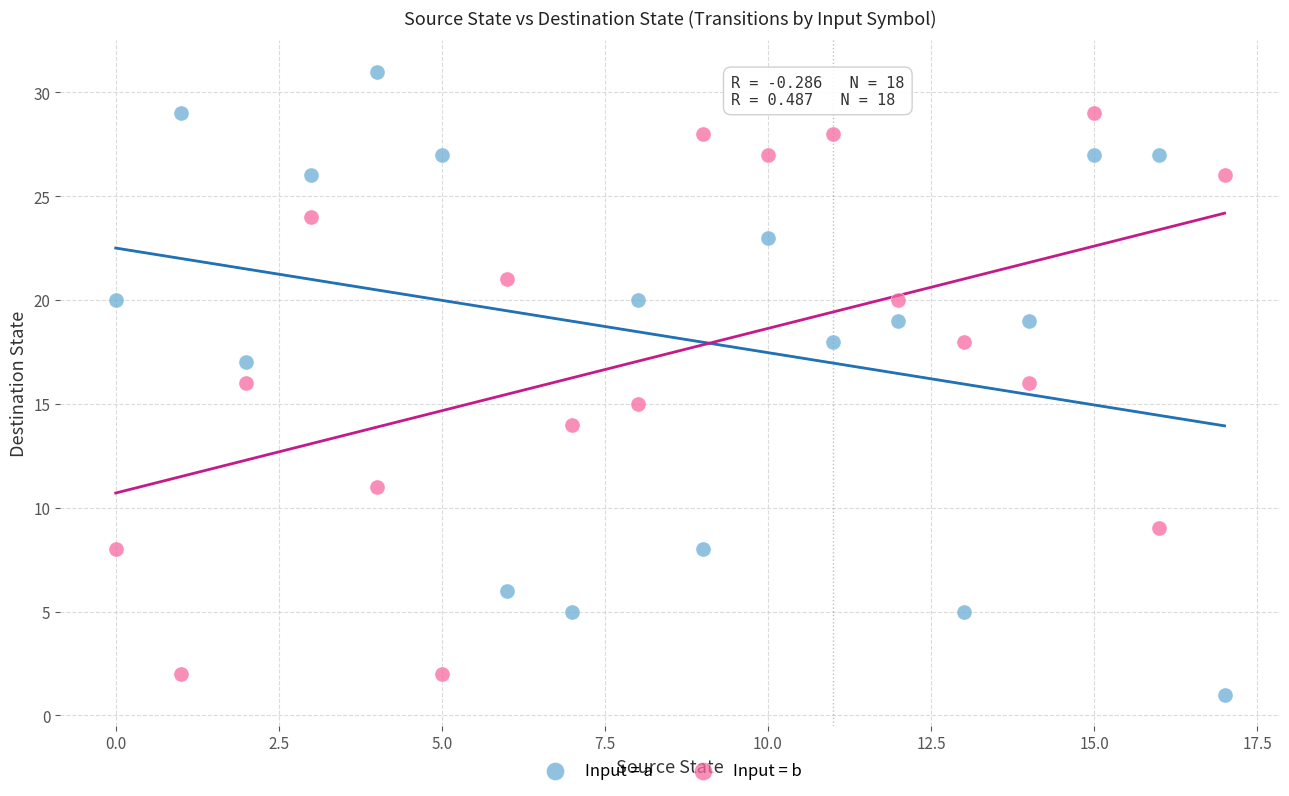

Which series reaches the minimum Y coordinate?

Input = a